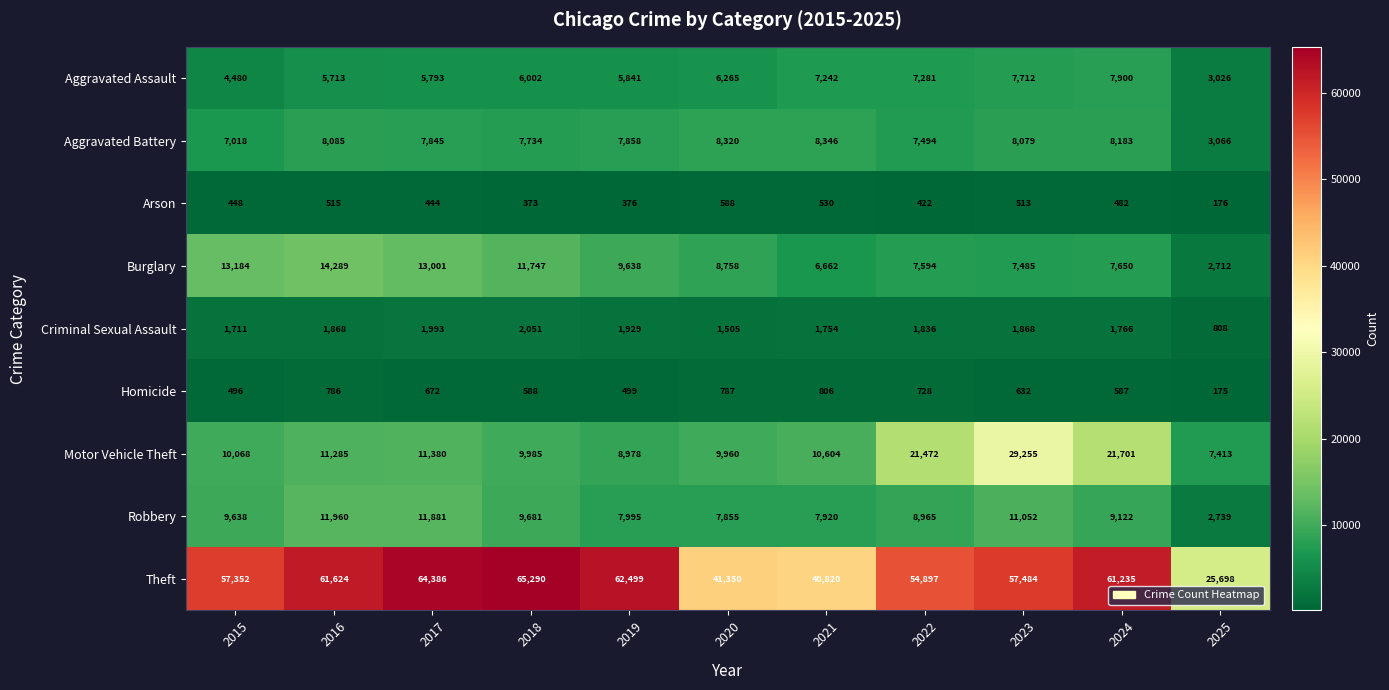

Between 2022 and 2023, which series saw the biggest shift?

Motor Vehicle Theft